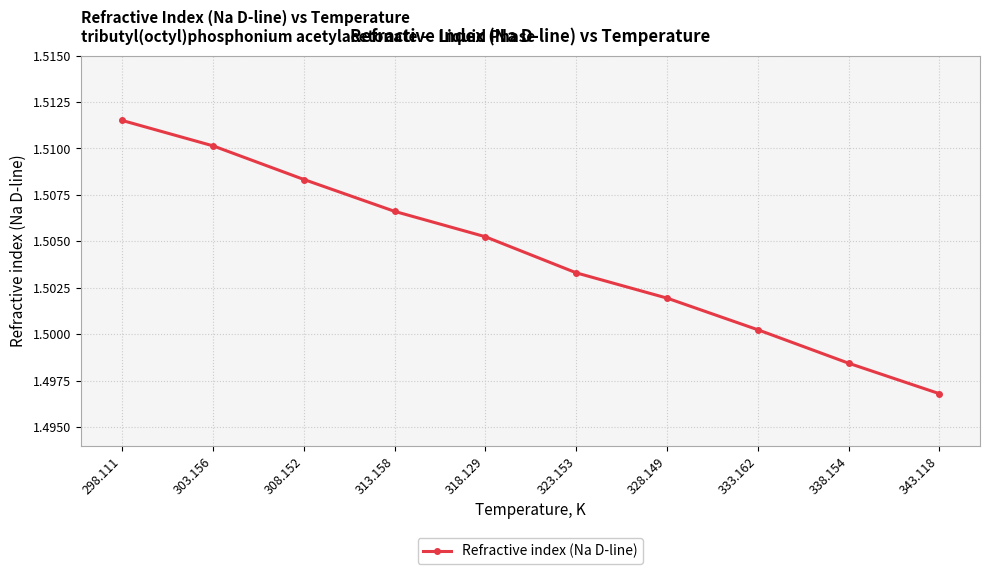

Which label corresponds to the smallest value in the chart?

343.118